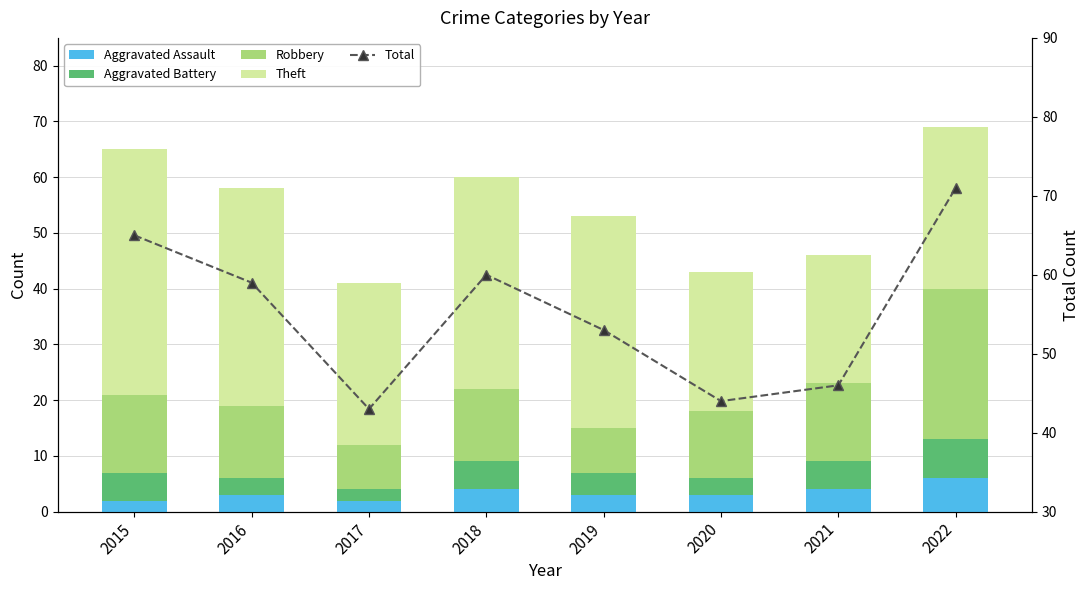

What is the sum of the Aggravated Battery values at 2022 and 2020?

10